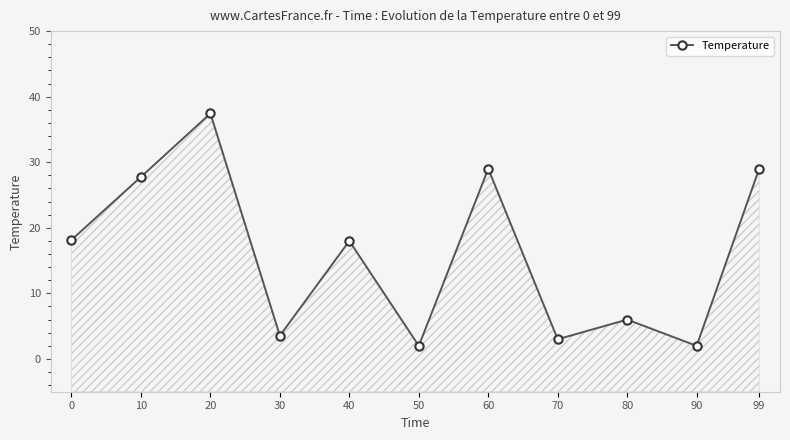

Reading right to left, extract all data points from this chart.

29.0	2.0	6.0	3.0	29.0	2.0	18.0	3.5	37.4	27.8	18.2